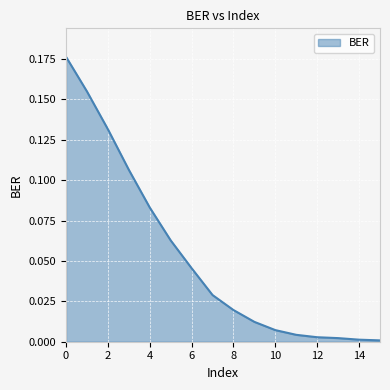

Does the chart have visible grid lines?

Yes